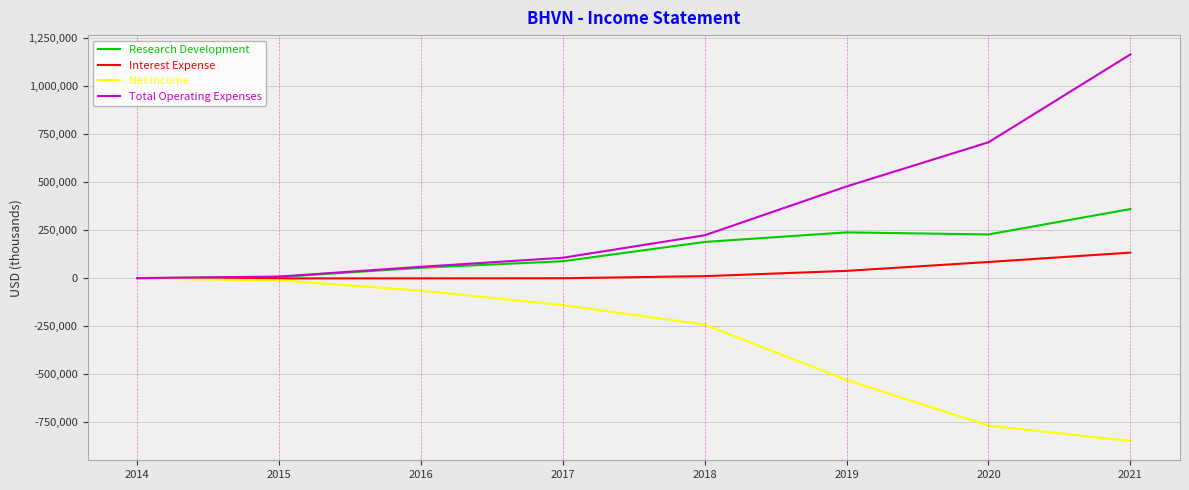

Rank the series by their maximum value, from highest to lowest.

Total Operating Expenses, Research Development, Interest Expense, Net Income